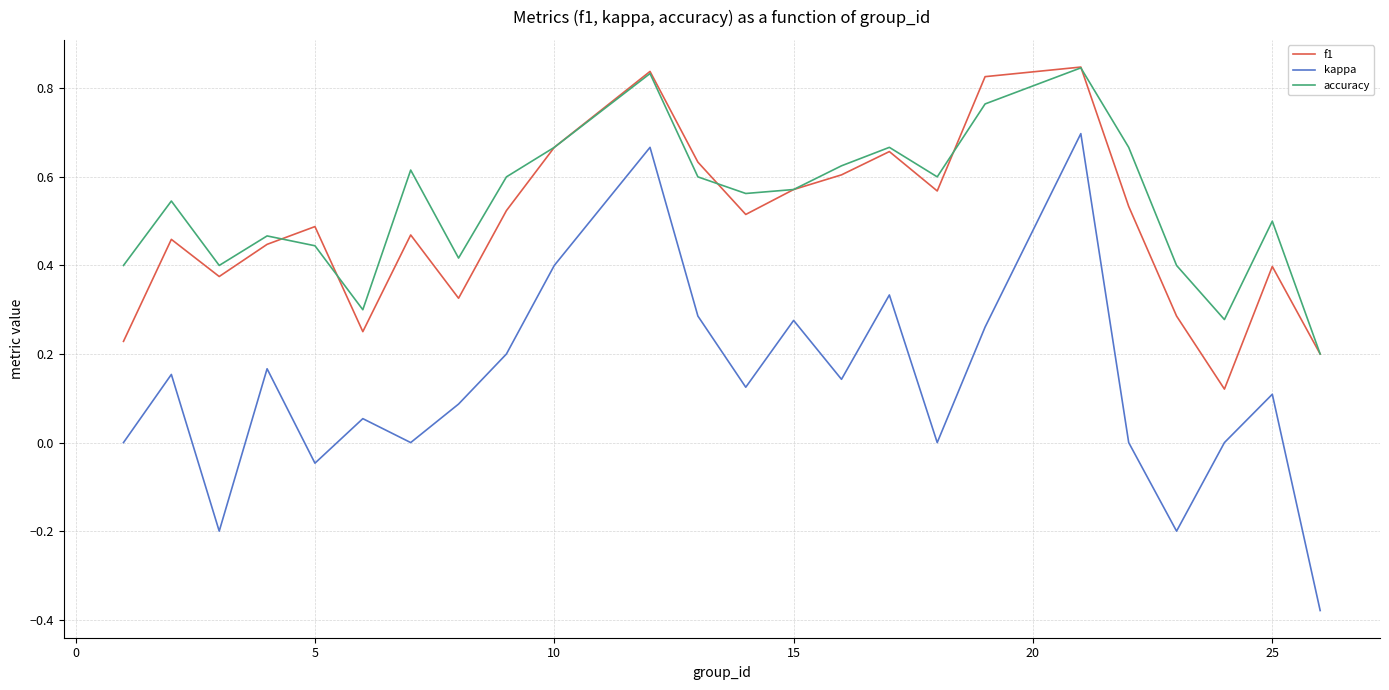

Which series has the widest spread of values?

kappa